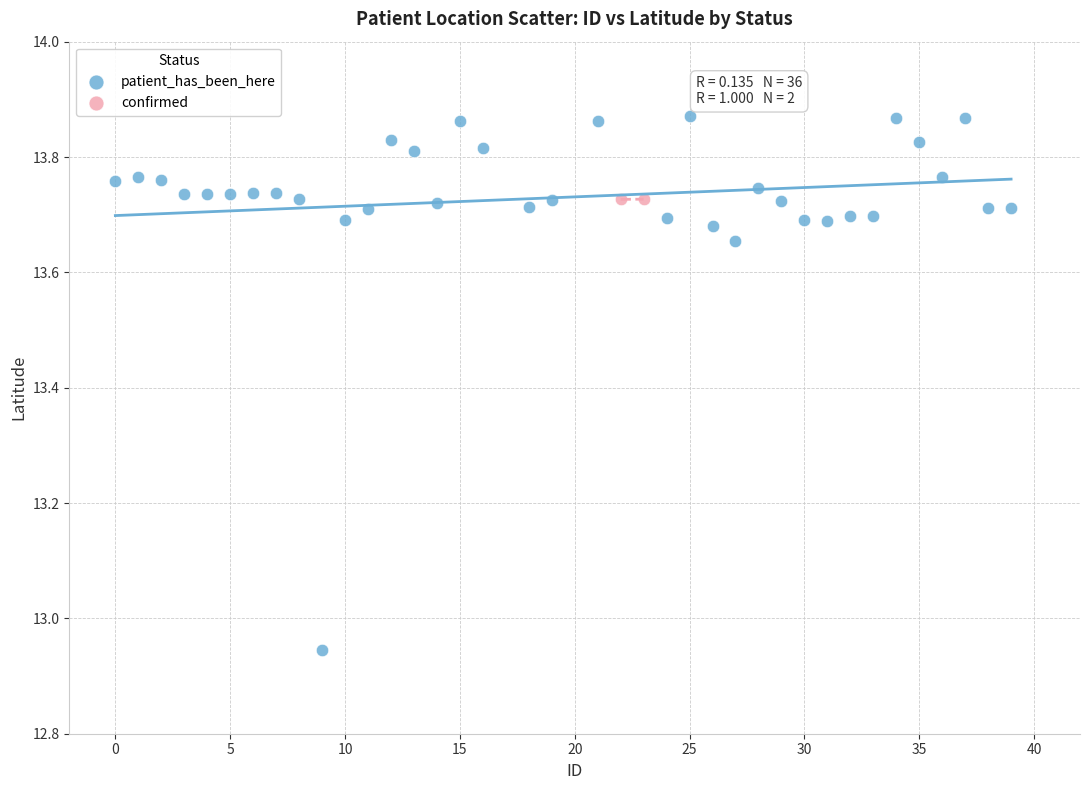

What are all the series names shown in the legend?

patient_has_been_here, confirmed